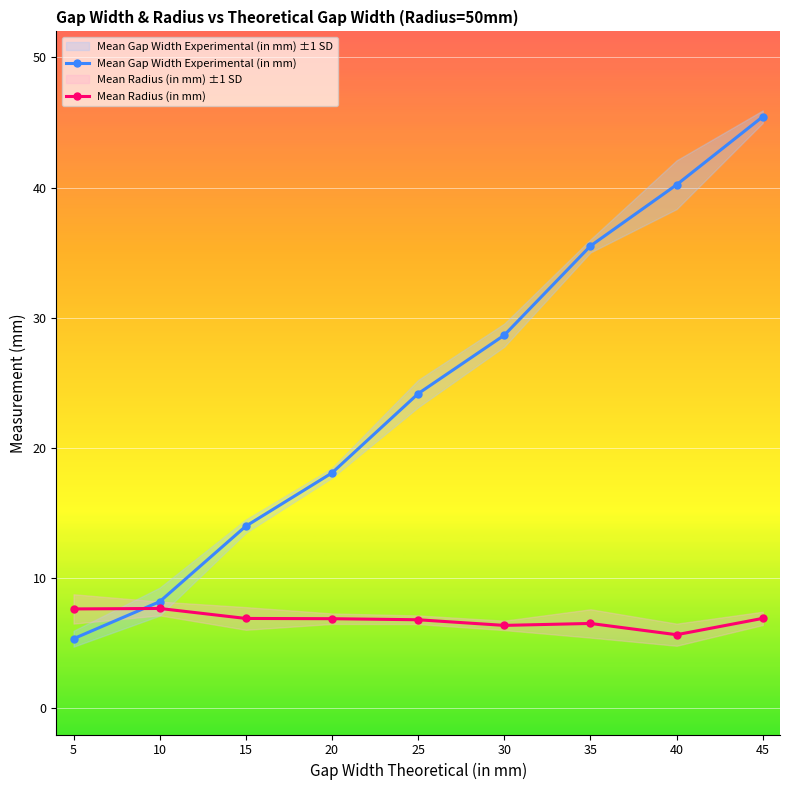

Reading right to left, list all the values displayed in this chart.

Mean Gap Width Experimental (in mm): 45=45.5	40=40.2	35=35.5	30=28.7	25=24.2	20=18.1	15=14.0	10=8.2	5=5.4
Mean Radius (in mm): 45=6.9	40=5.7	35=6.5	30=6.4	25=6.8	20=6.9	15=6.9	10=7.7	5=7.6